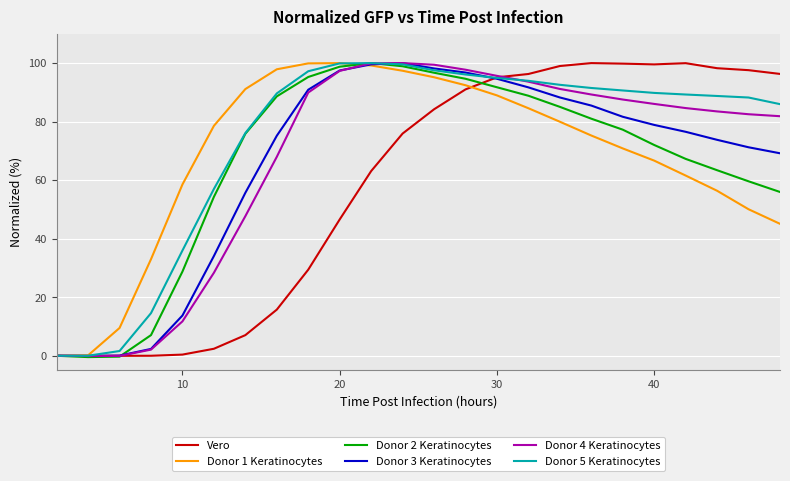

What are all the series names shown in the legend?

Vero, Donor 1 Keratinocytes, Donor 2 Keratinocytes, Donor 3 Keratinocytes, Donor 4 Keratinocytes, Donor 5 Keratinocytes